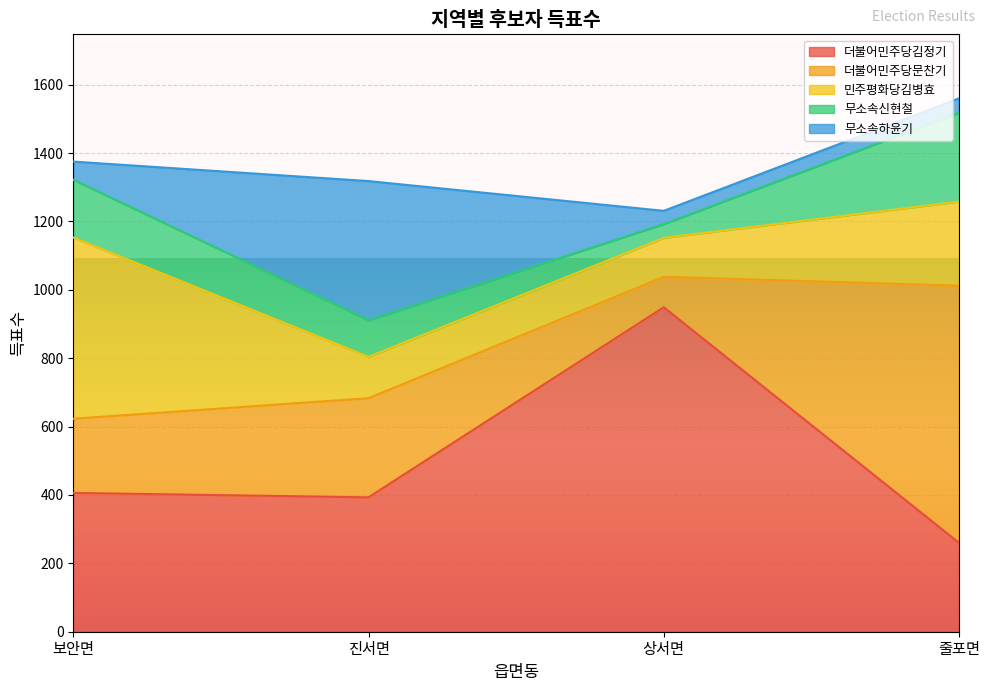

How many lines are shown in the chart?

5